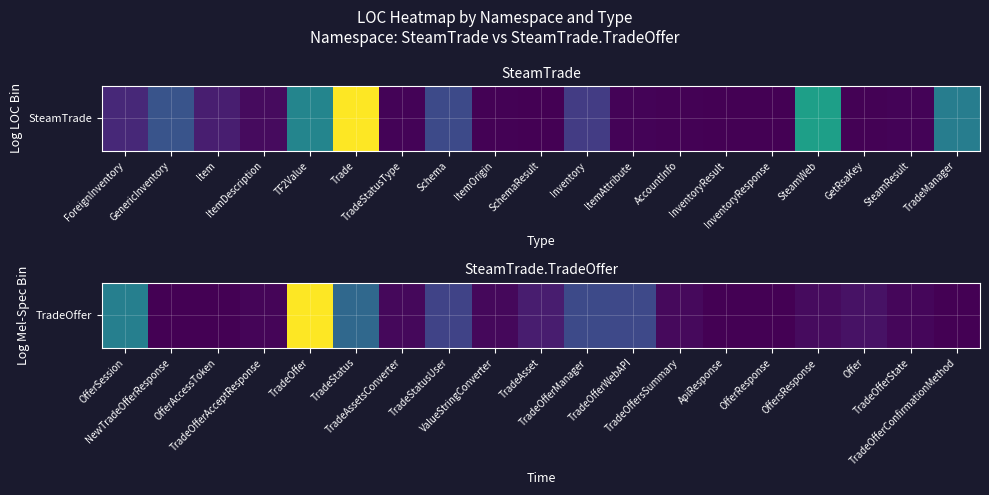

What is the change in value from NewTradeOfferResponse to OffersResponse?

+13